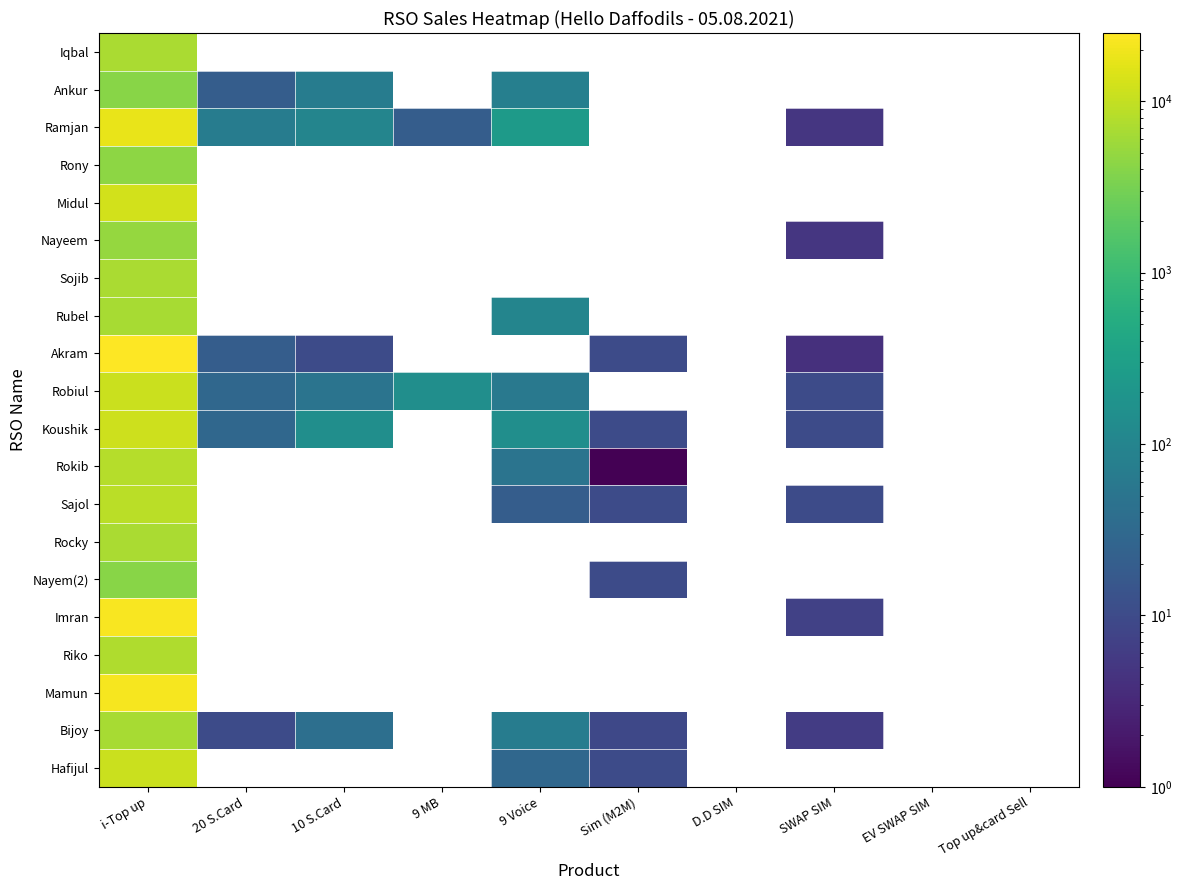

What is the minimum value shown in the chart?

1.0